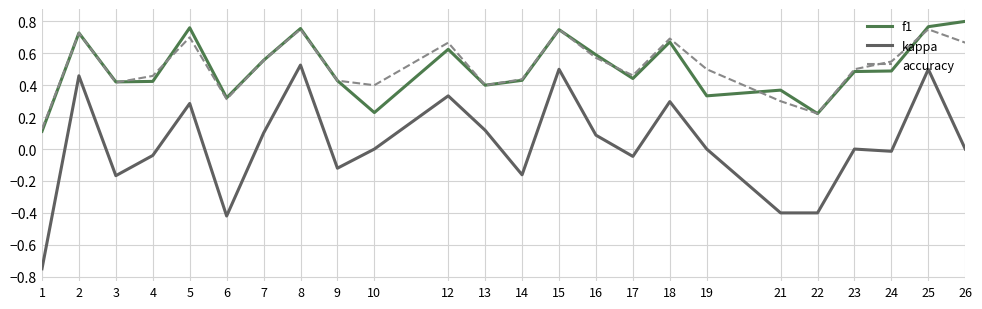

Which series has the largest range (max minus min)?

kappa